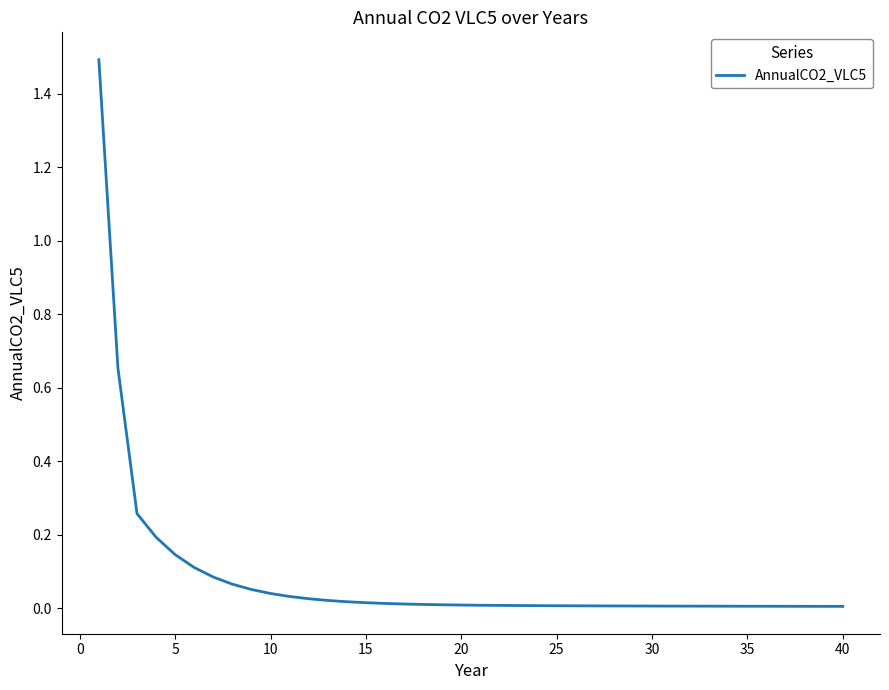

How many series are shown in this chart?

1